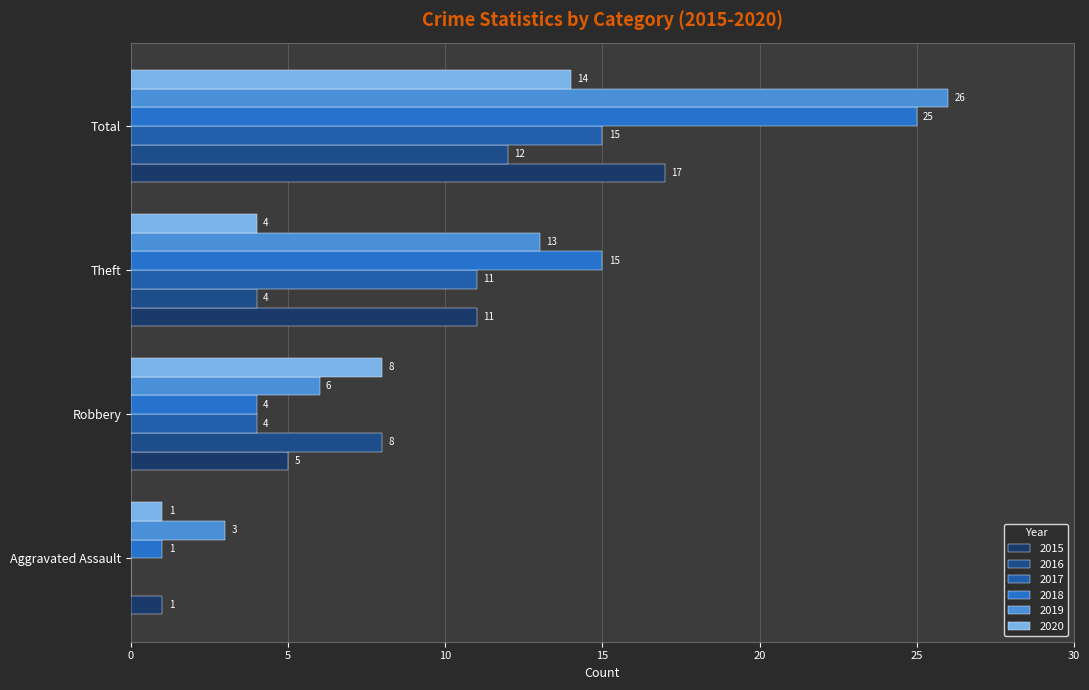

How many categories are shown in the chart?

4